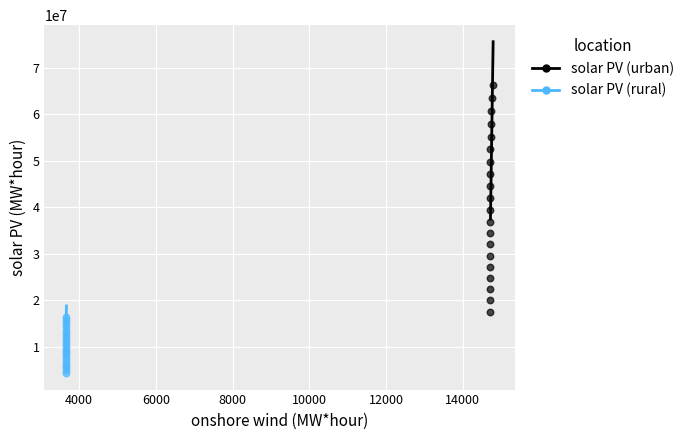

Which series reaches the maximum Y coordinate?

solar PV (urban)